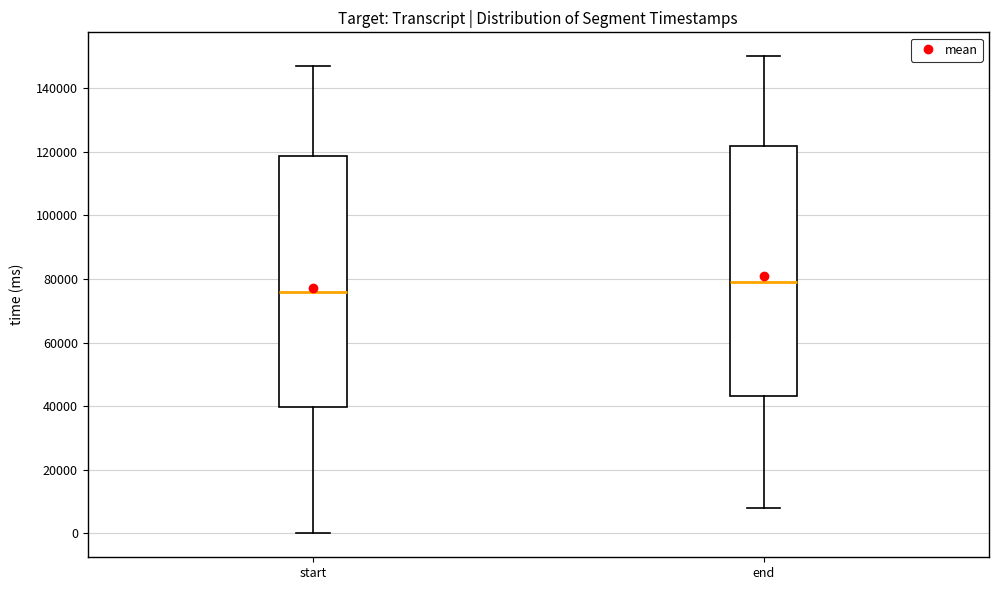

Which box's median line is the lowest?

start